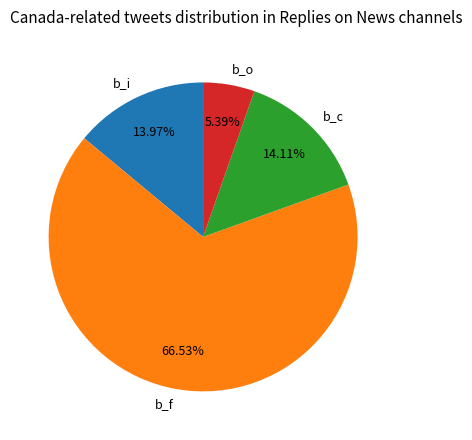

To the nearest percent, what percentage of the pie is b_o?

5%